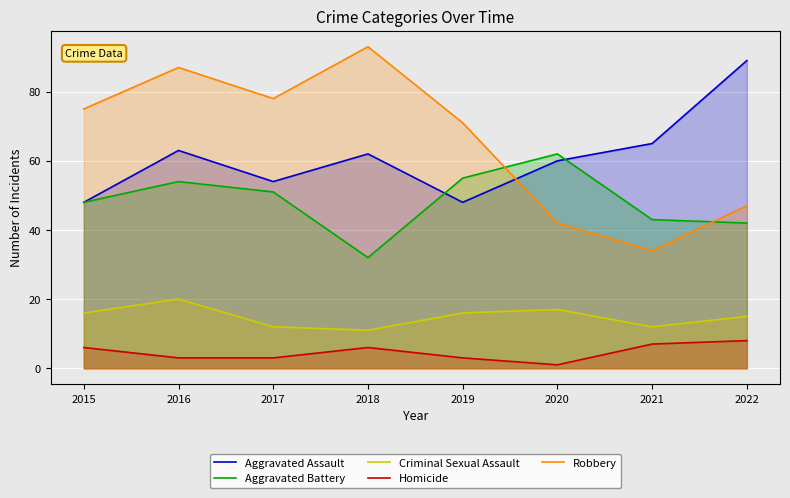

At which label is Robbery closest to 63?

2019